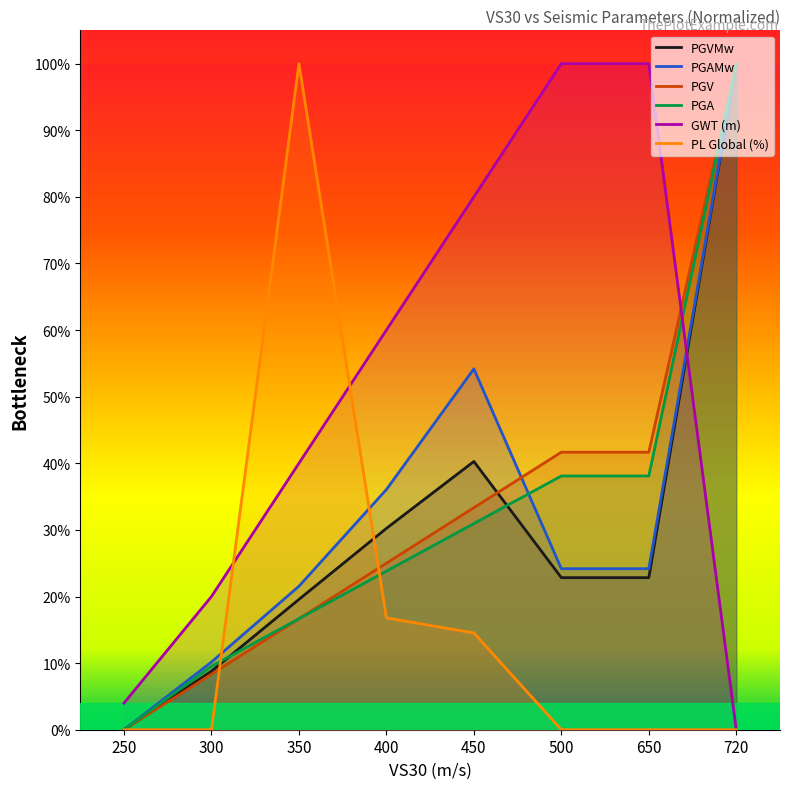

The PGVMw series shows 0.4 at 450. True or false?

True